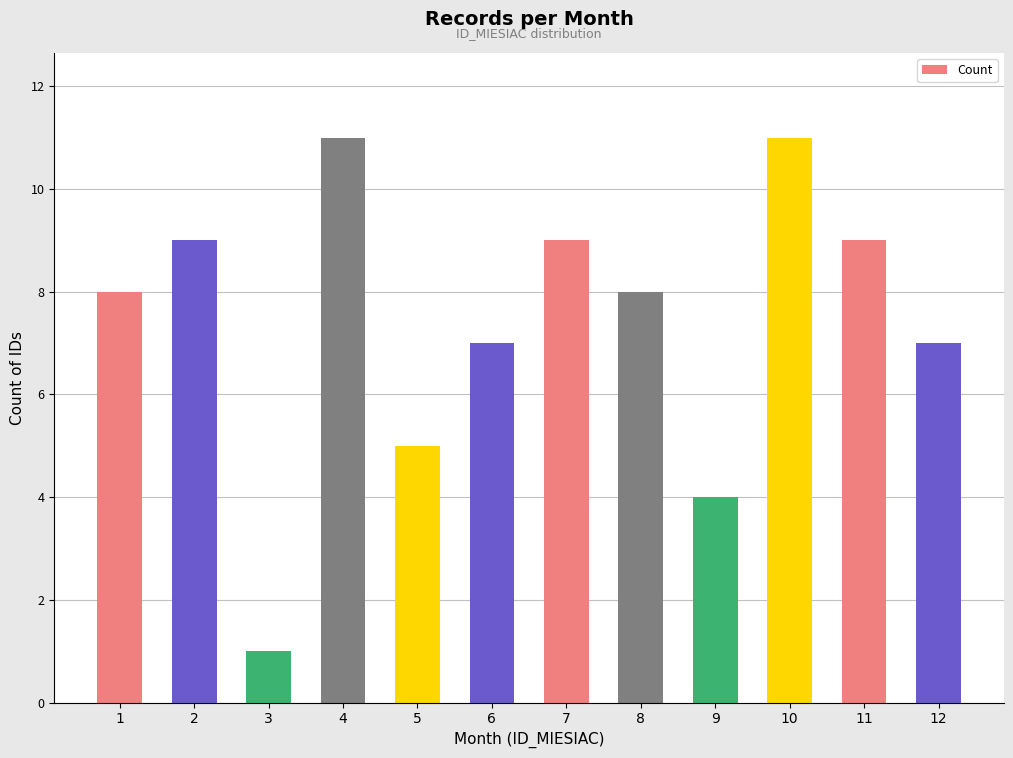

What is the difference between the values at 5 and 8?

3